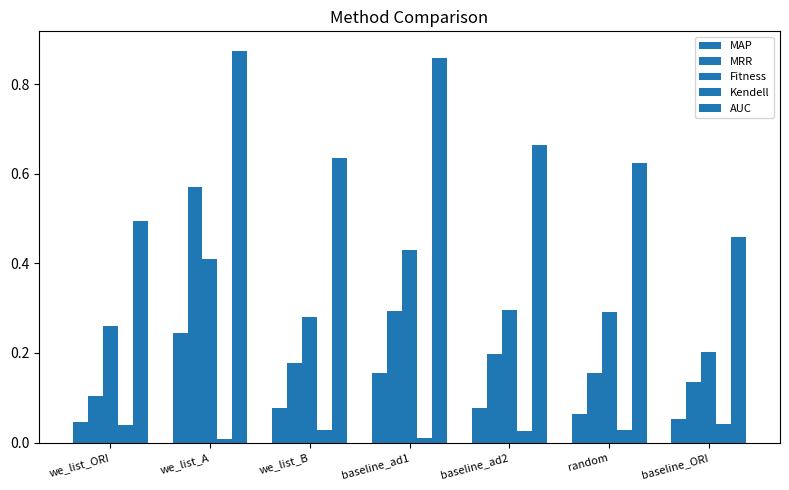

What is the lowest value of the AUC series?

0.5